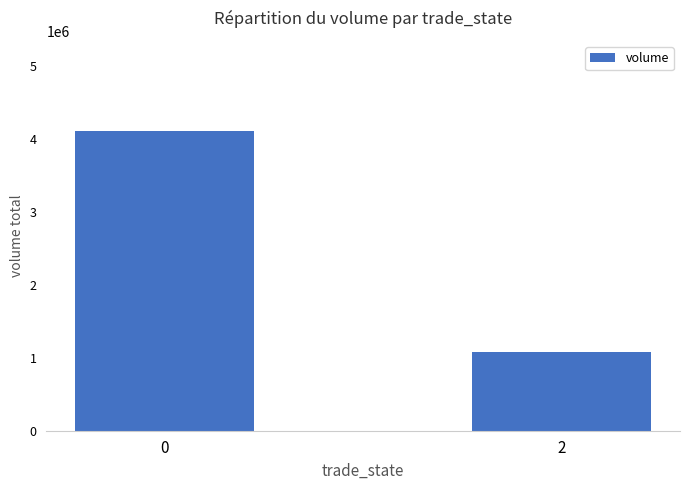

Approximately how many times larger is the value at 2 compared to 0?

0.3